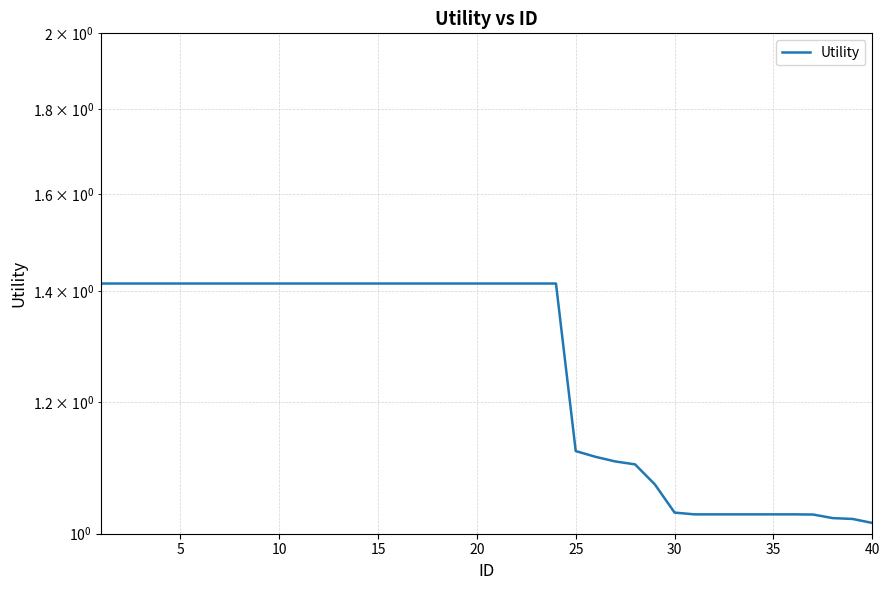

The chart shows a value of 1.7 at 25. True or false?

False